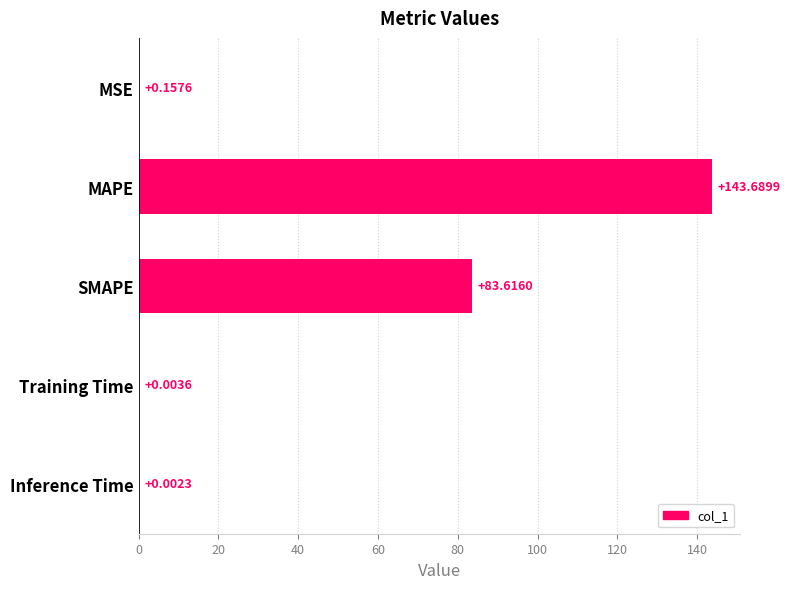

At which label is the value closest to 71?

SMAPE